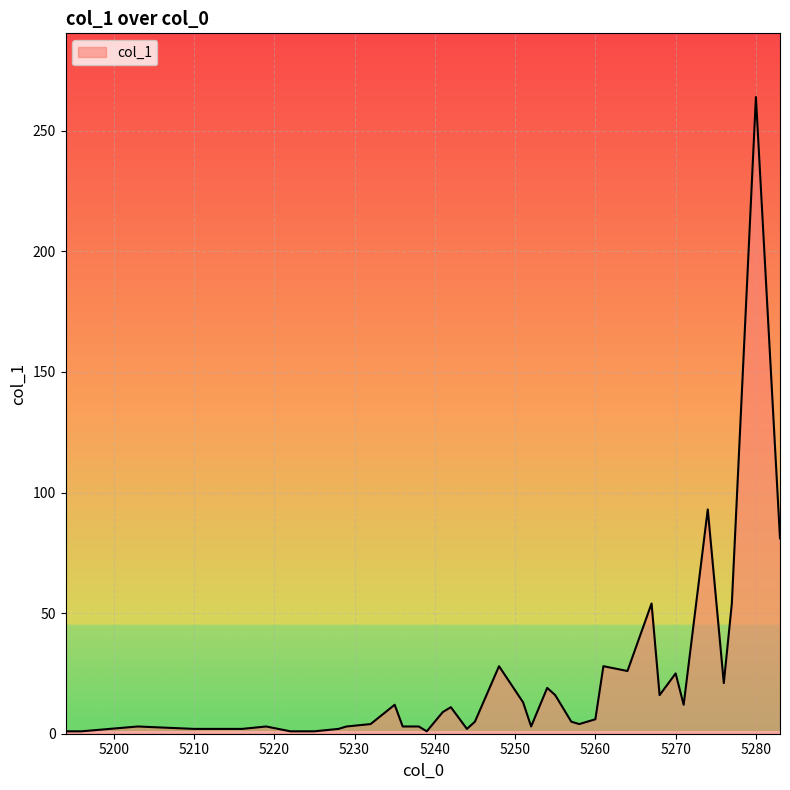

What is the maximum value shown in the chart?

264